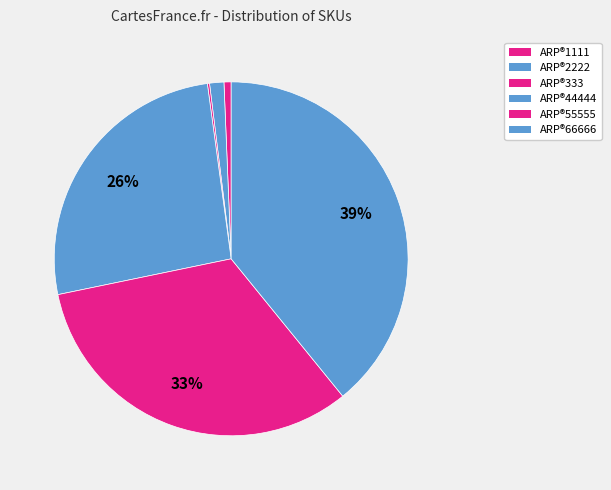

Does ARP®44444 represent more than half of the total?

No